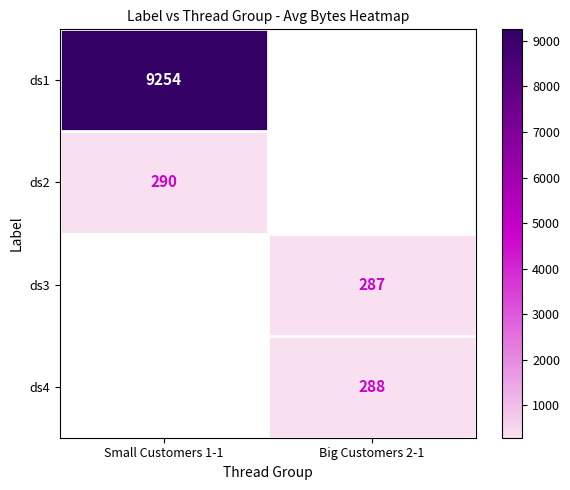

At how many categories does at least one series exceed 944?

1